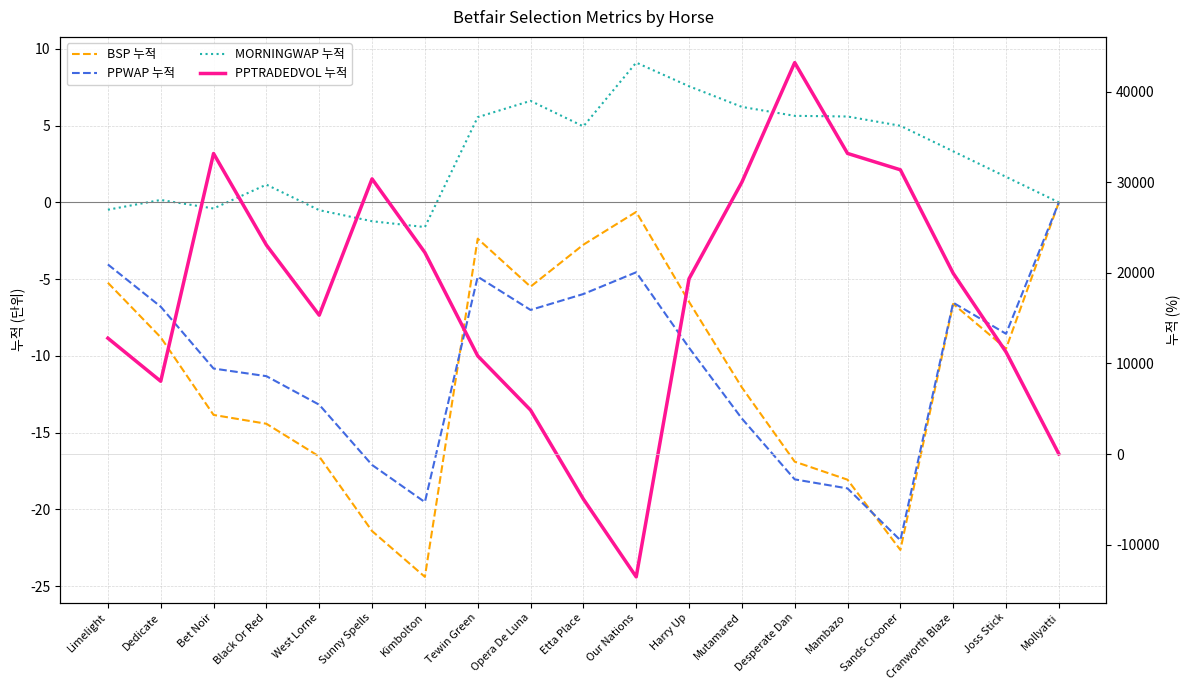

Does the chart display data point markers on the line(s)?

No